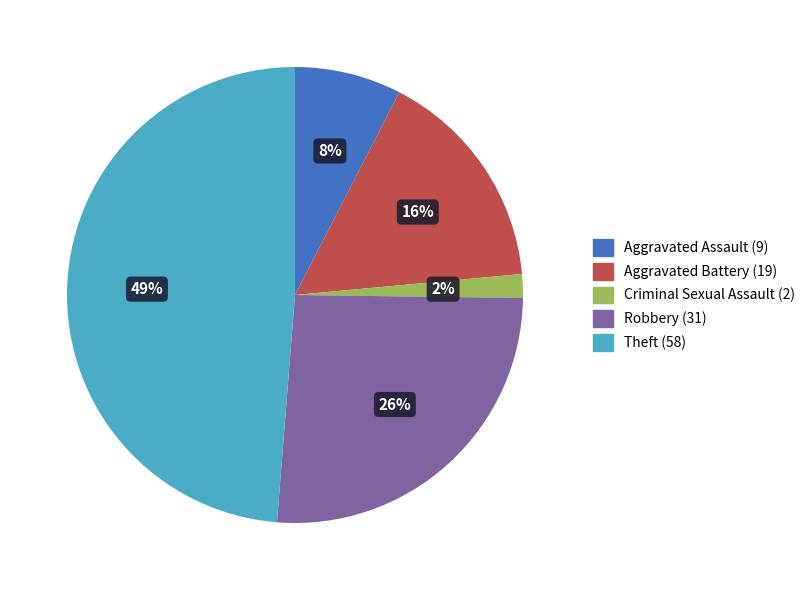

Rank the categories by value from highest to lowest.

Theft, Robbery, Aggravated Battery, Aggravated Assault, Criminal Sexual Assault